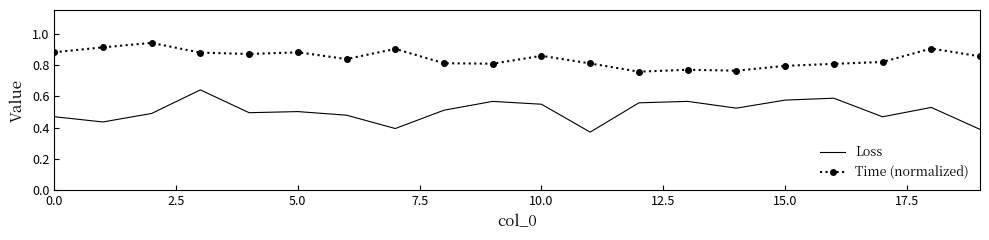

List the series in order of their peak value, lowest first.

Loss, Time (normalized)